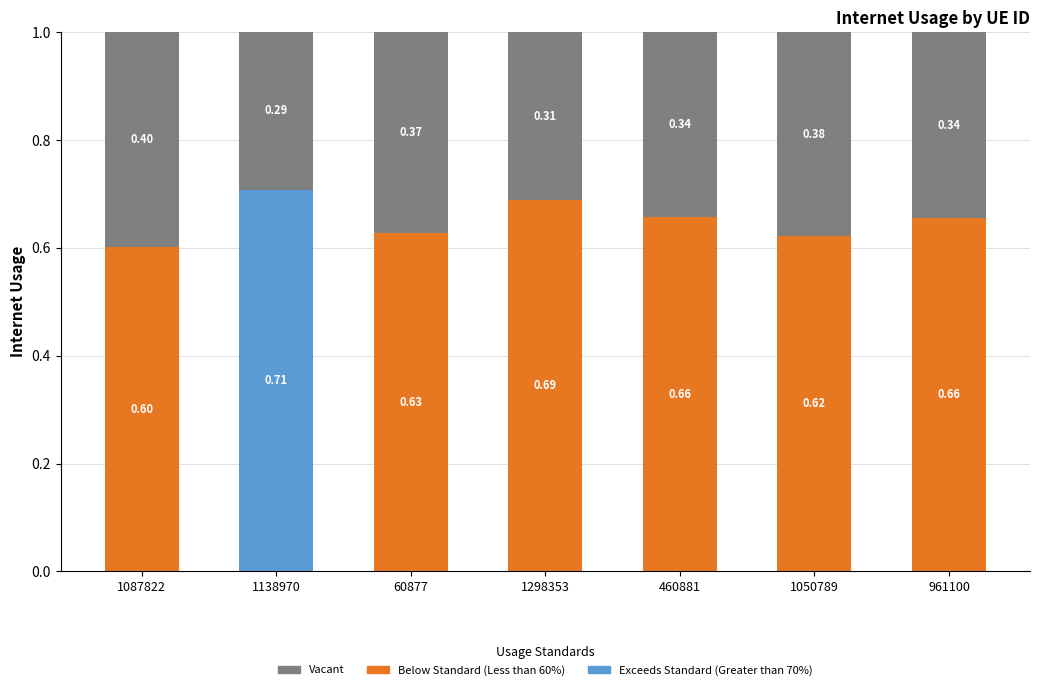

What is the total value across all series at 60877?

1.0